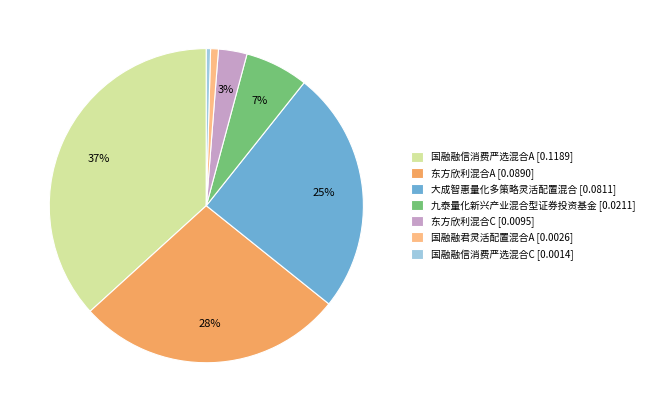

To the nearest percent, what is the difference between the 九泰量化新兴产业混合型证券投资基金 and 东方欣利混合C slice percentages?

4%